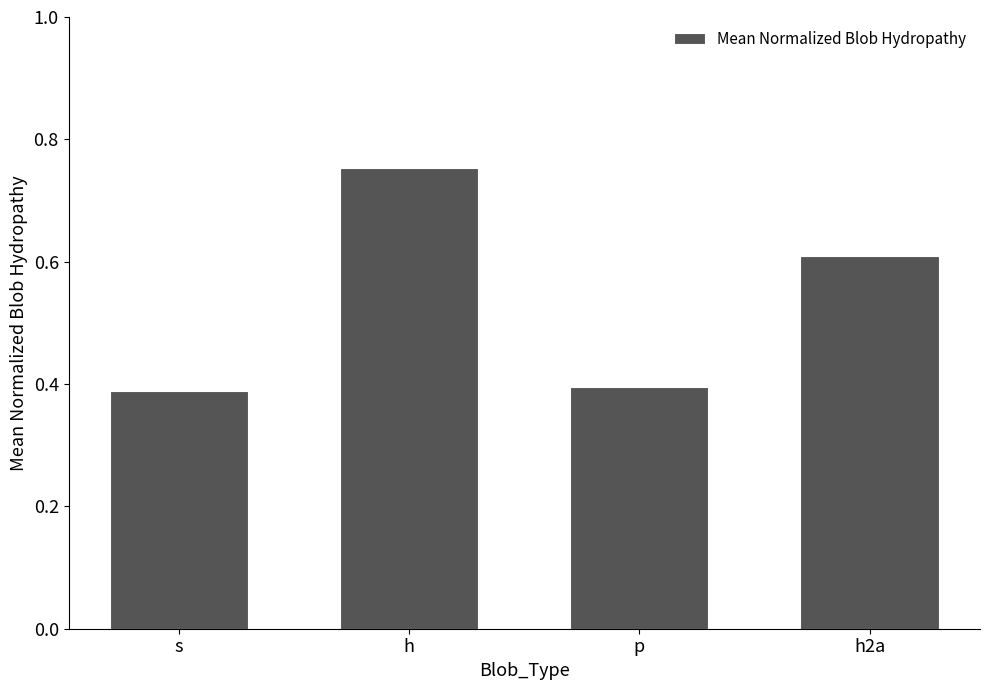

What is the average value?

0.5